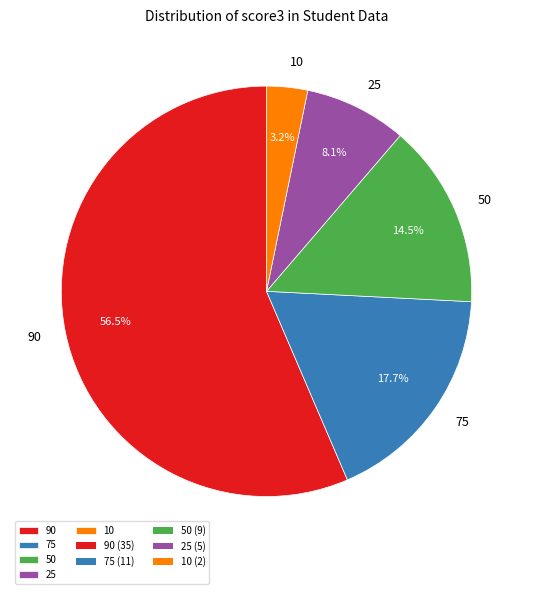

How many segments does this pie chart have?

5